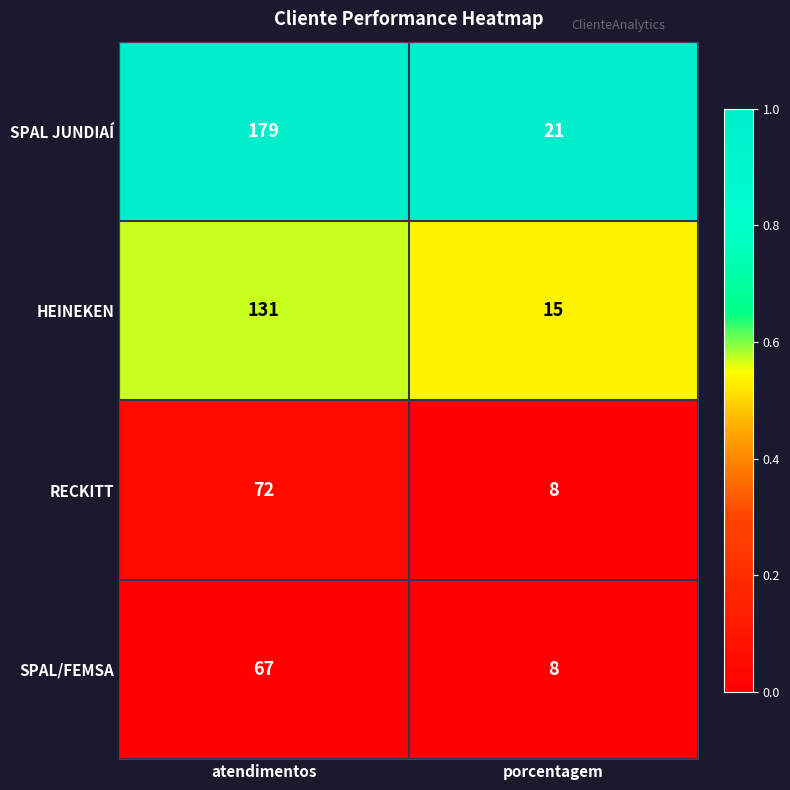

The value of SPAL JUNDIAÍ at porcentagem is 33. True or false?

False